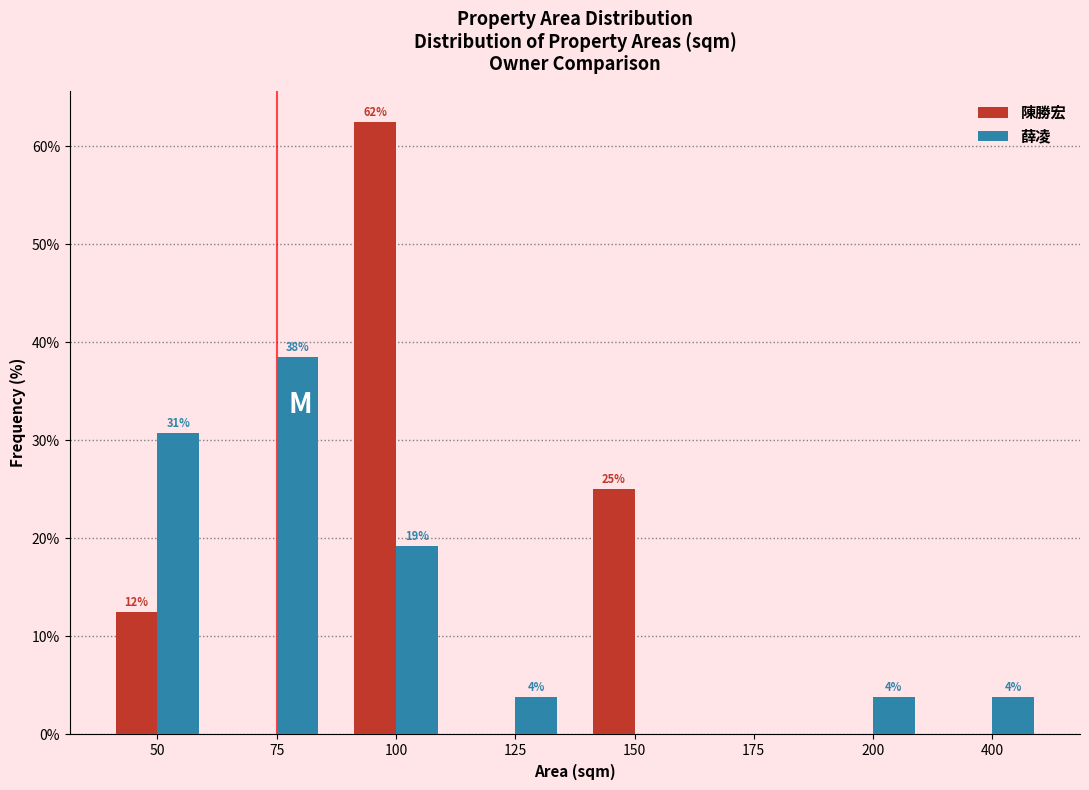

What are all the series names shown in the legend?

陳勝宏, 薛凌